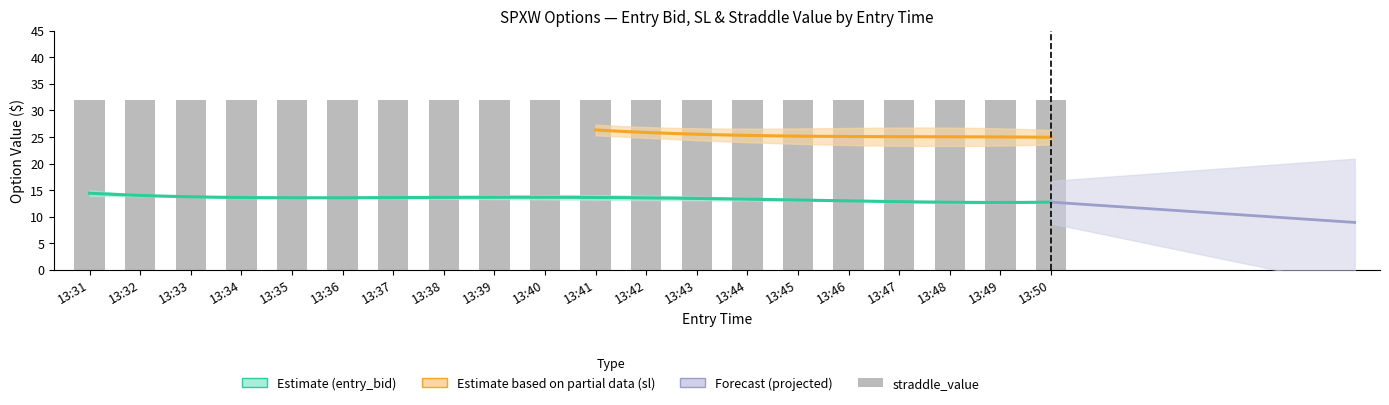

Which category has the highest value across all series?

13:31